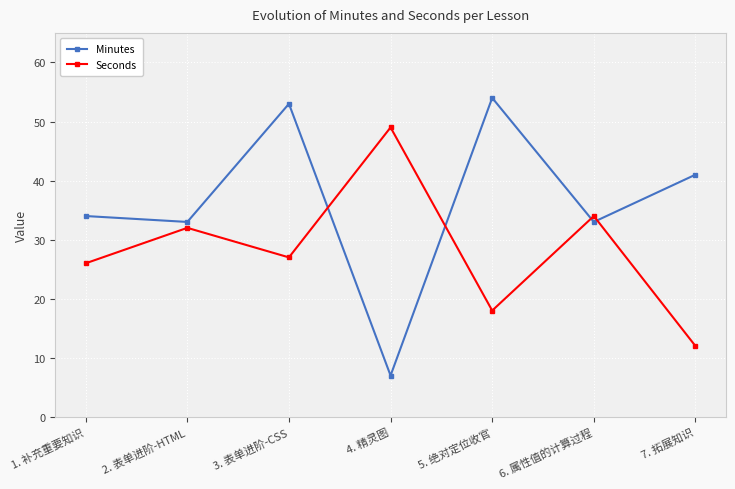

The value of Minutes at 2. 表单进阶-HTML is 33. True or false?

True